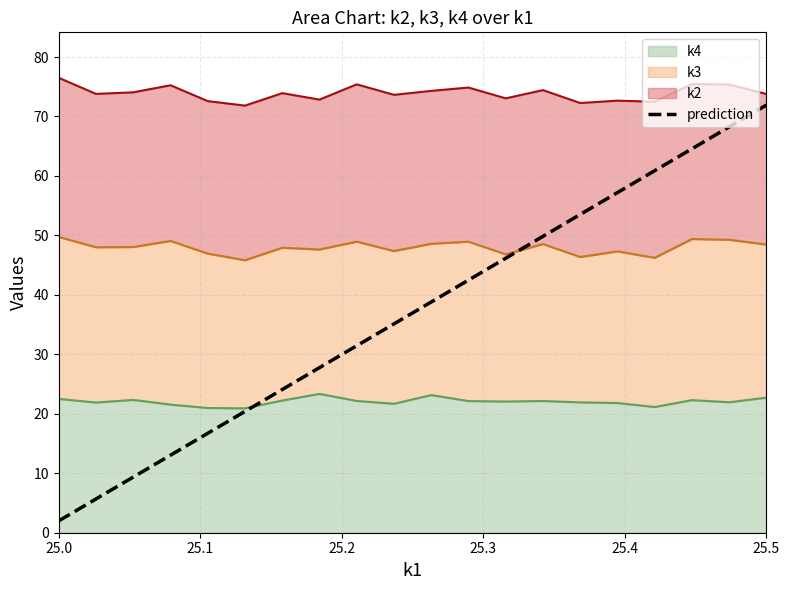

True or false: there are more than 1 points higher than both neighbors.

False